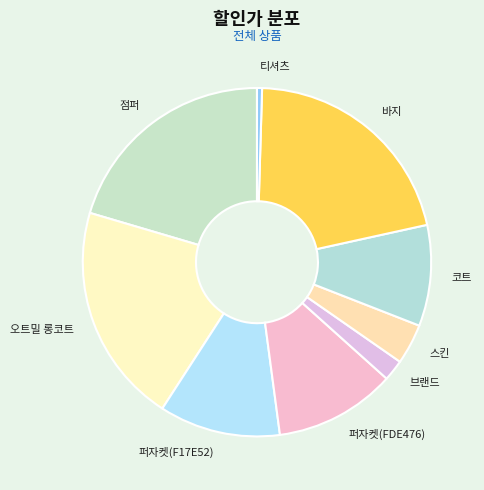

How many slices are in this pie chart?

9